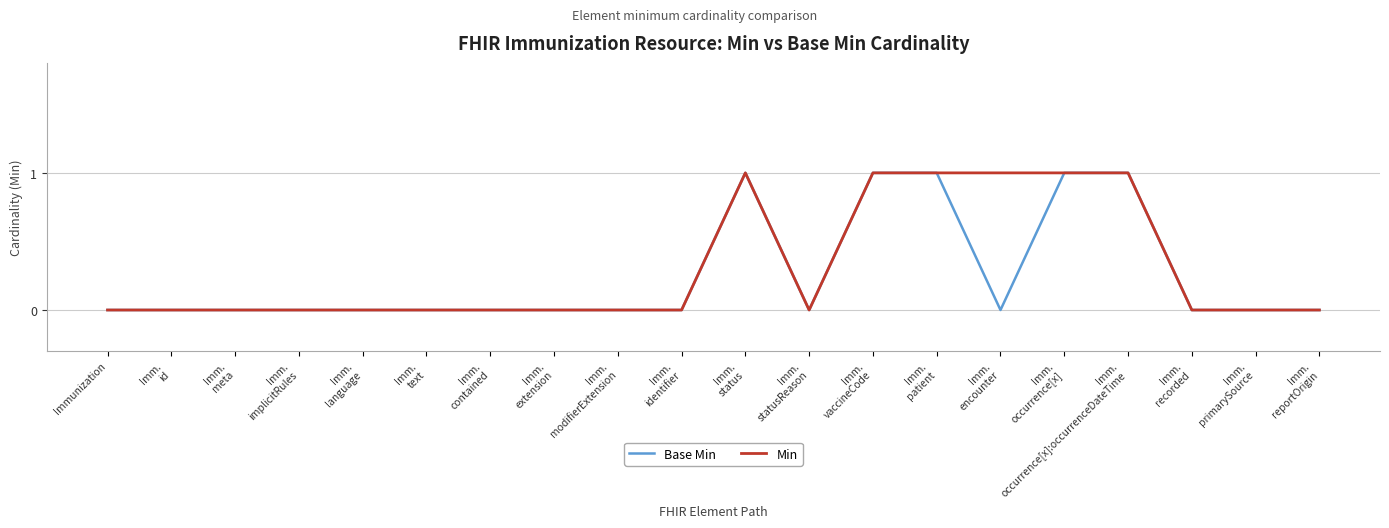

What are all the series names shown in the legend?

Base Min, Min